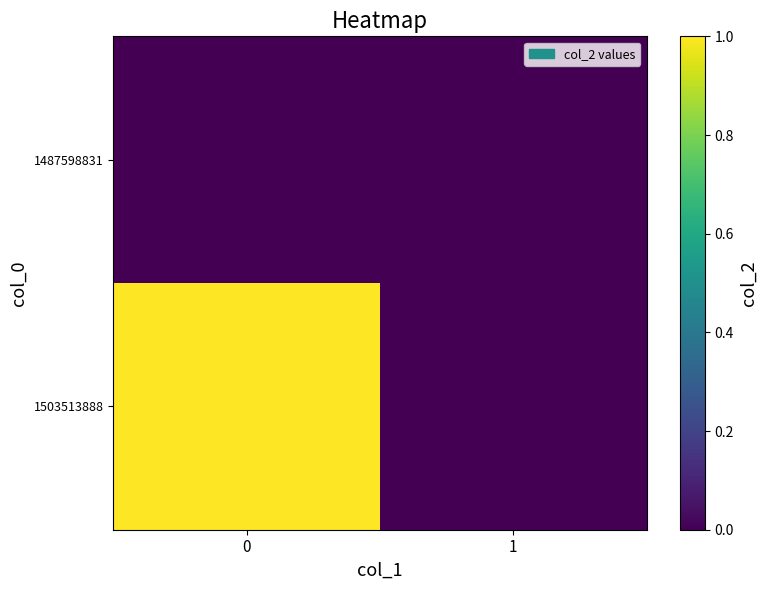

What is the spread (max minus min) of values at 0?

1